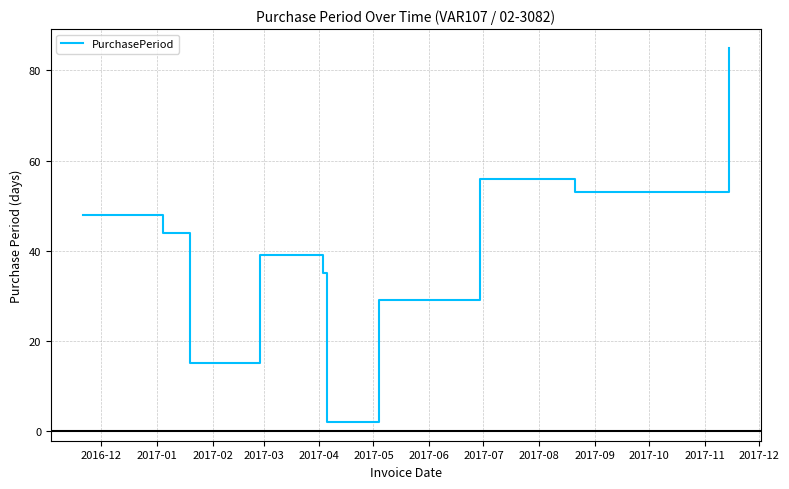

What is the difference between the maximum and minimum values?

83